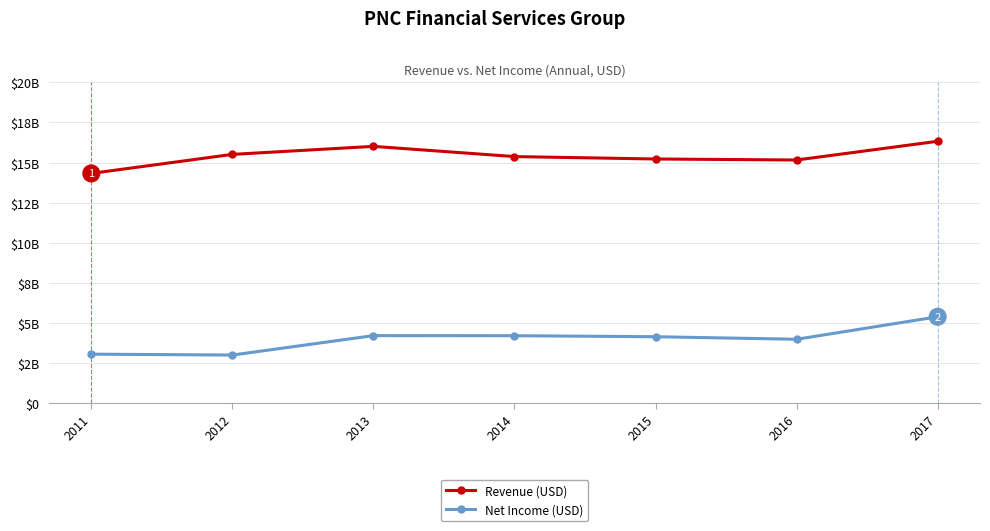

Is it true that Revenue (USD) equals 16012000000 at 2013?

True